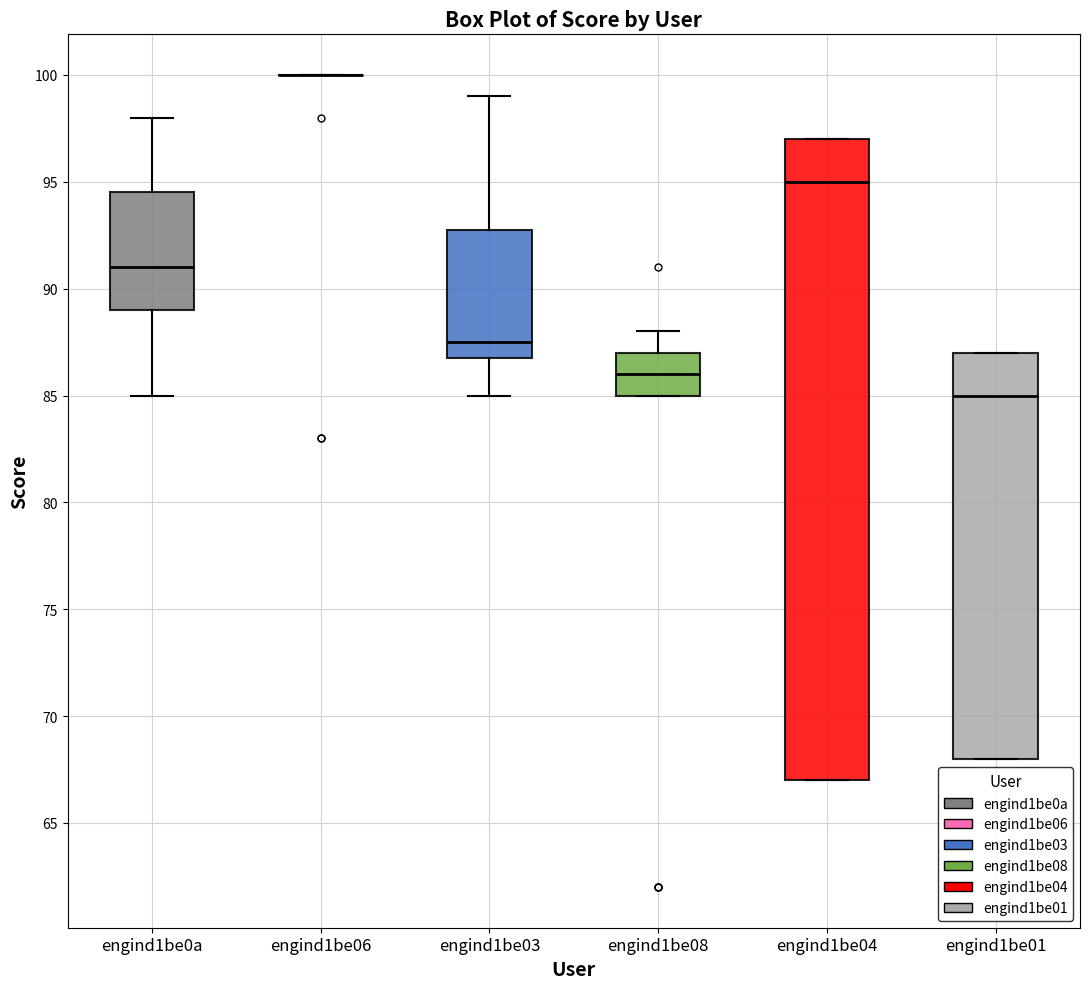

Reading left to right, read every box against the y-axis: the position of its median line, the range the box covers, and the ends of its whiskers. The values are not printed on the chart, so give them approximately, as read against the axis.

engind1be0a: median 91.0, box 89.0 to 94.5, whiskers 85.0 to 98.0
engind1be06: box collapsed to a line at 100.0, whiskers 100.0 to 100.0
engind1be03: median 87.5, box 87.0 to 93.0, whiskers 85.0 to 99.0
engind1be08: median 86.0, box 85.0 to 87.0, whiskers 85.0 to 88.0
engind1be04: median 95.0, box 67.0 to 97.0, whiskers 67.0 to 97.0
engind1be01: median 85.0, box 68.0 to 87.0, whiskers 68.0 to 87.0